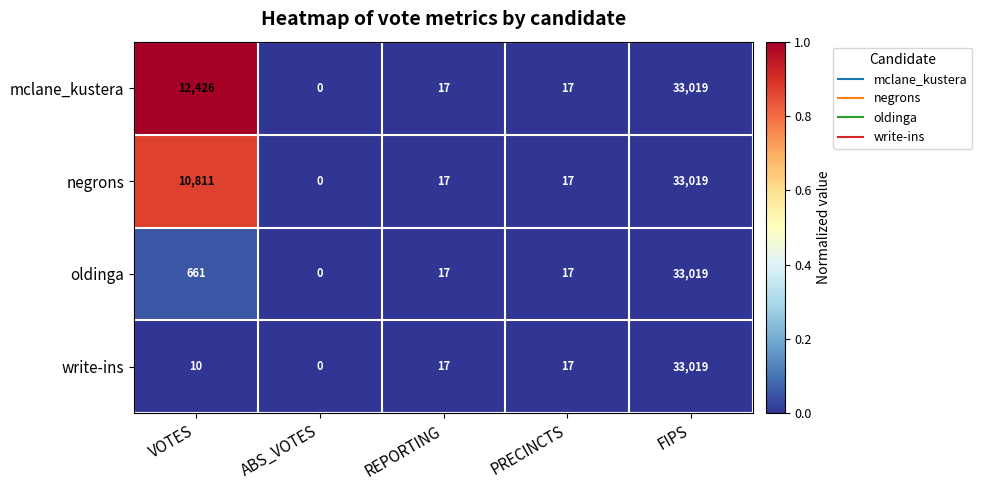

The value of negrons at VOTES is 4305. True or false?

False